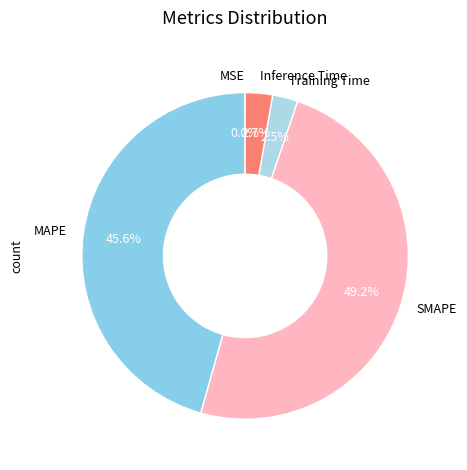

Which has a higher value, Training Time or SMAPE?

SMAPE